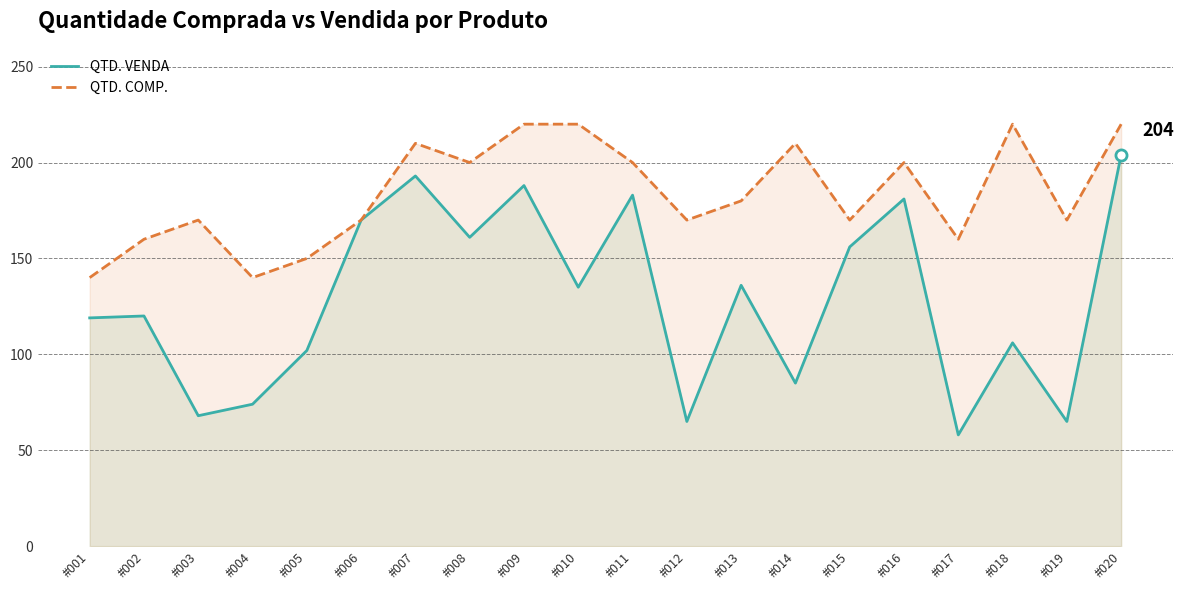

True or false: QTD. VENDA and QTD. COMP. cross at least once.

False